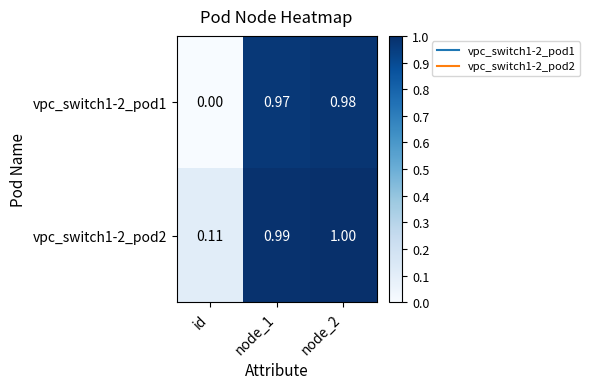

At how many categories does at least one series exceed 0?

3